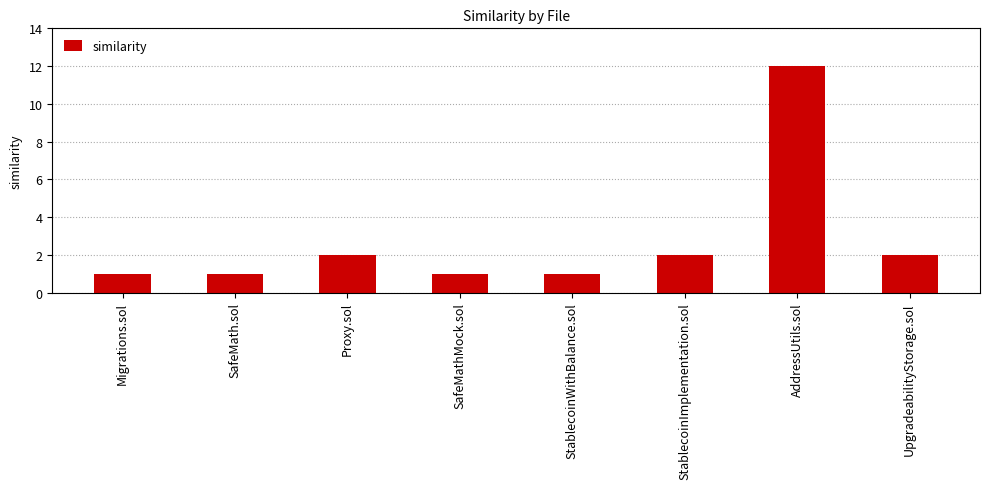

What is the sum of the values at UpgradeabilityStorage.sol and Proxy.sol?

4